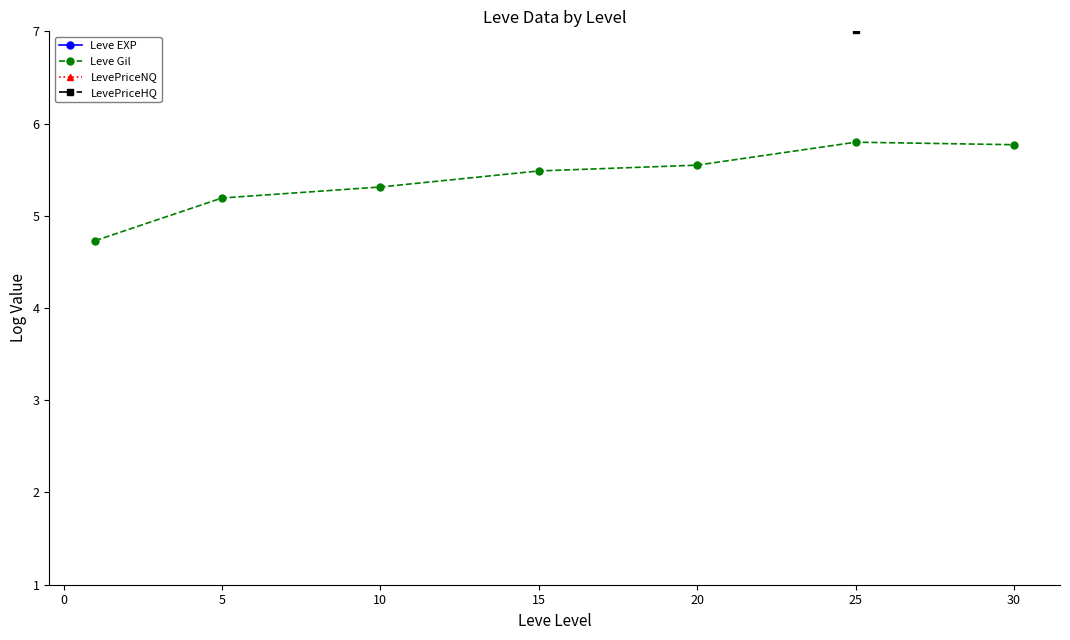

How many lines are shown in the chart?

4